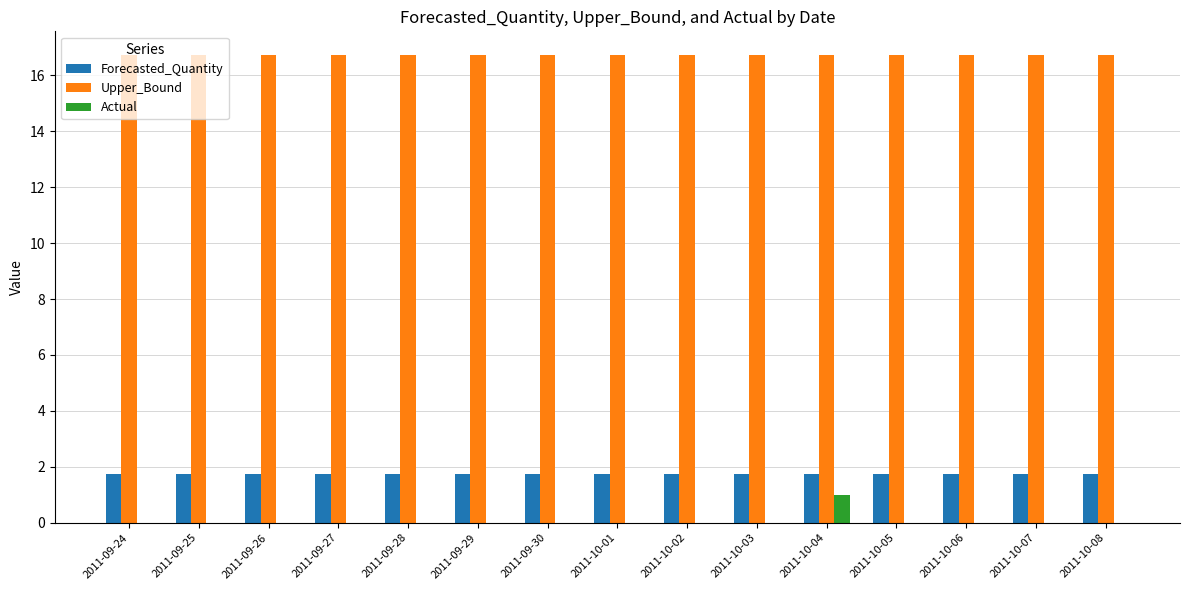

Which category has the highest value in the Actual series?

2011-10-04